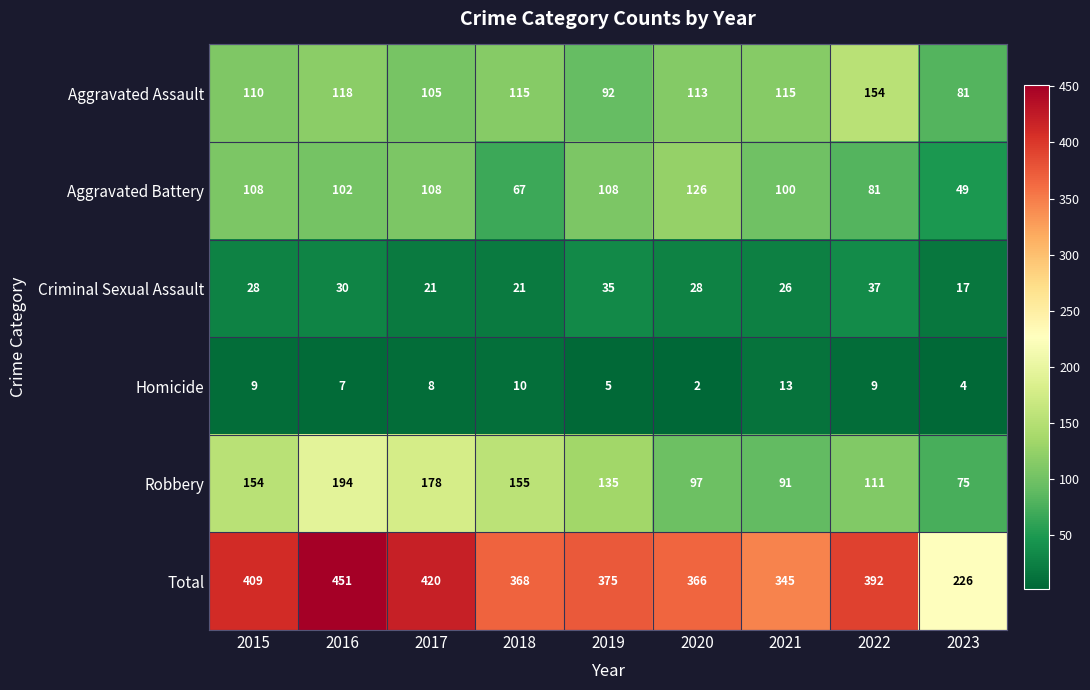

At which category does the chart reach its minimum across all series?

2020